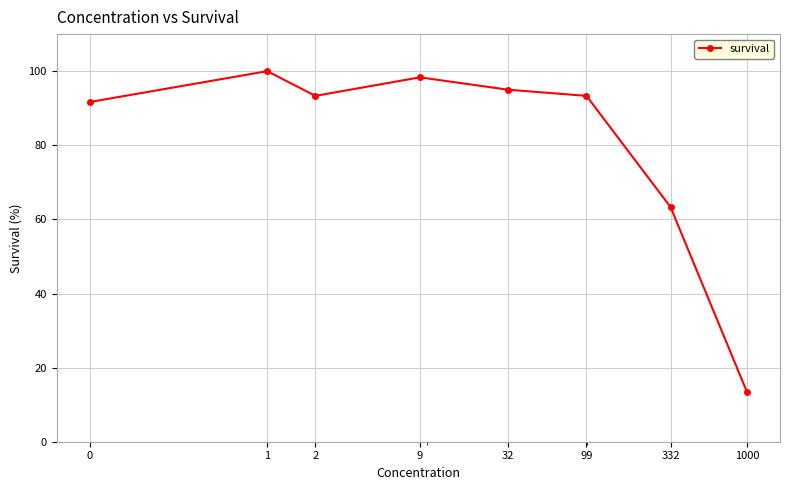

What is the maximum value shown in the chart?

100.0